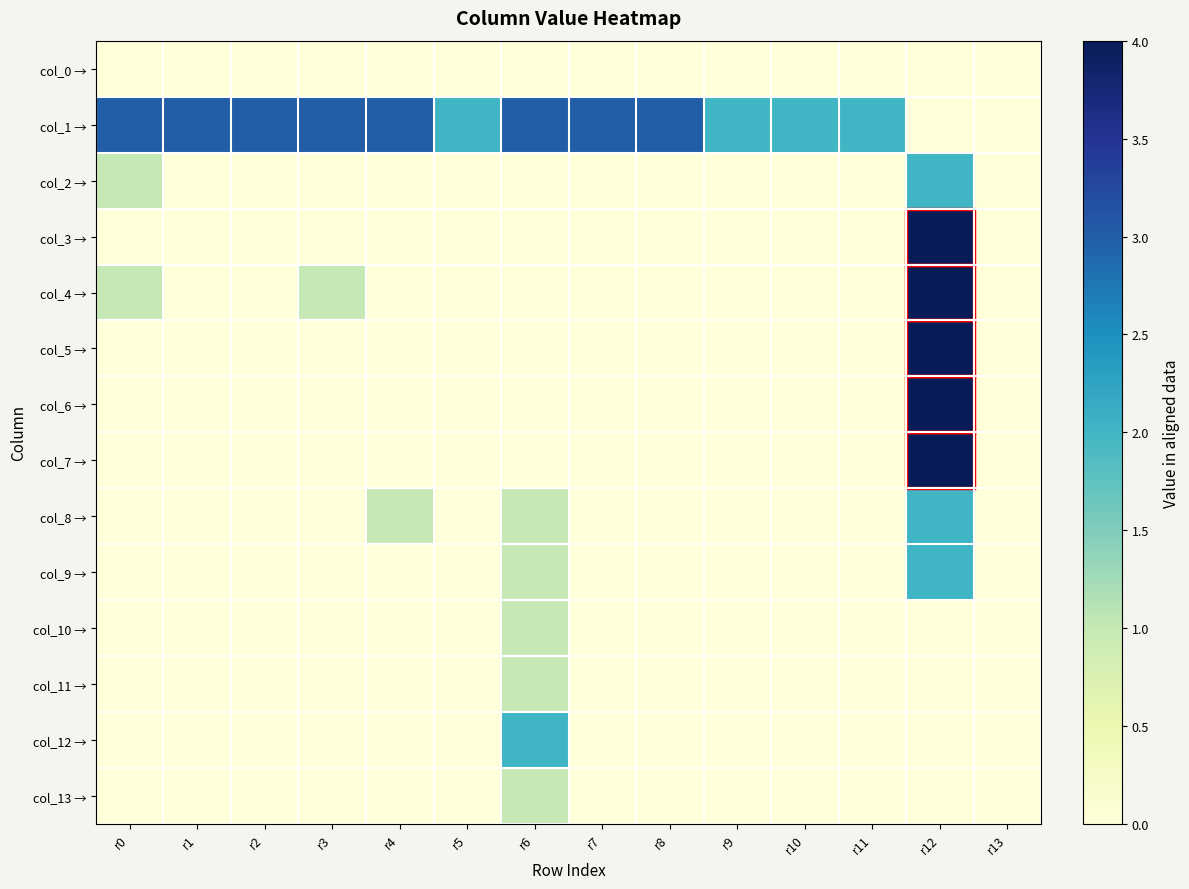

At how many categories does at least one series exceed 1?

13